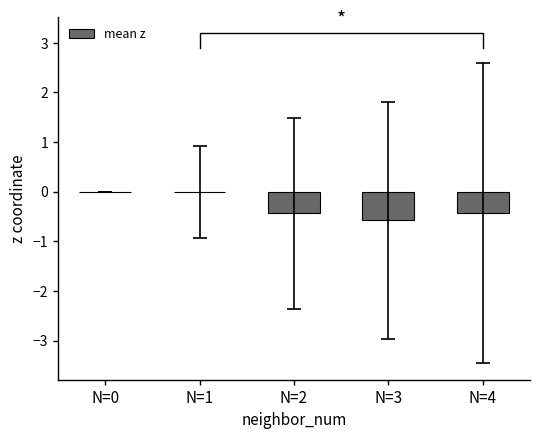

Reading right to left, extract all data points from this chart.

N=4=-0.4	N=3=-0.6	N=2=-0.4	N=1=-0.0	N=0=0.0